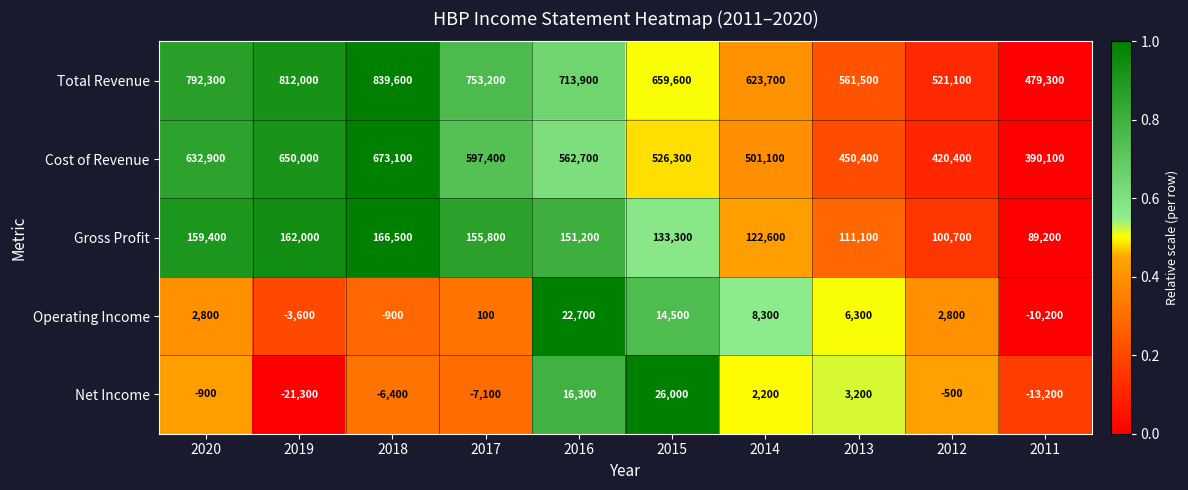

Read the Cost of Revenue value at 2016, to the nearest 100.

562700